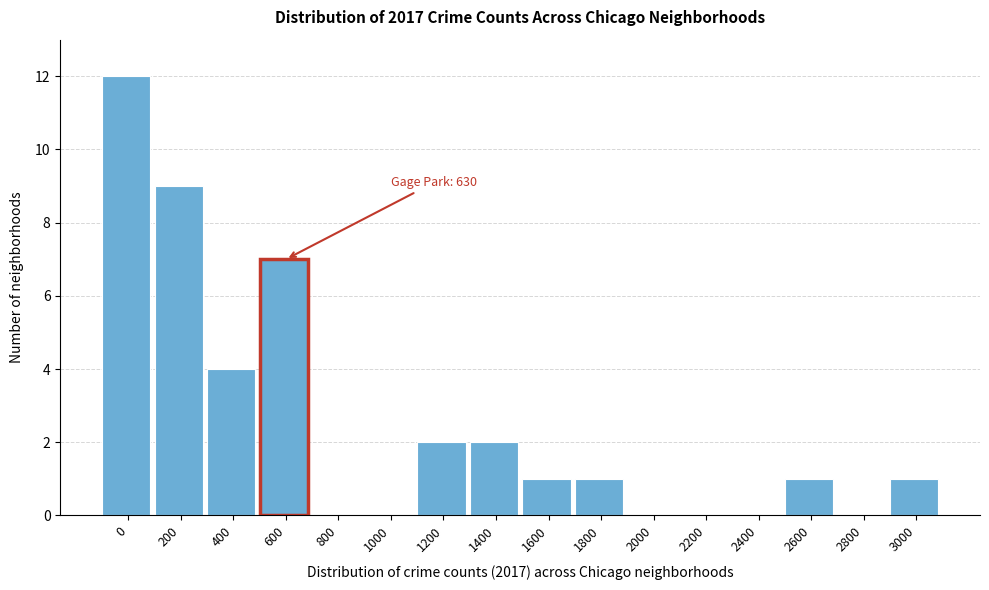

Reading left to right, extract all data points from this chart.

0=12	200=9	400=4	600=7	800=0	1000=0	1200=2	1400=2	1600=1	1800=1	2000=0	2200=0	2400=0	2600=1	2800=0	3000=1